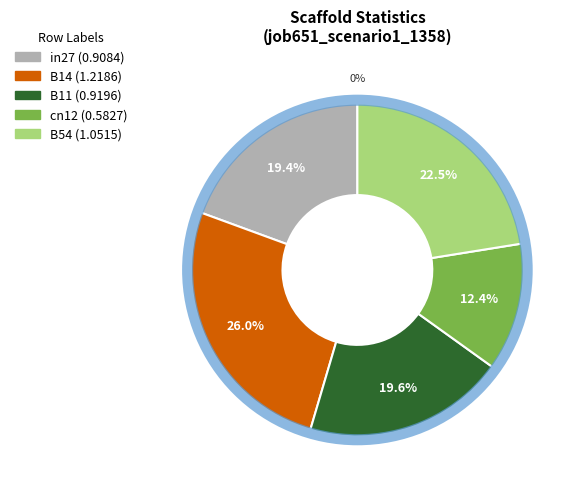

To the nearest percent, what is the combined percentage of cn12 and B54?

35%